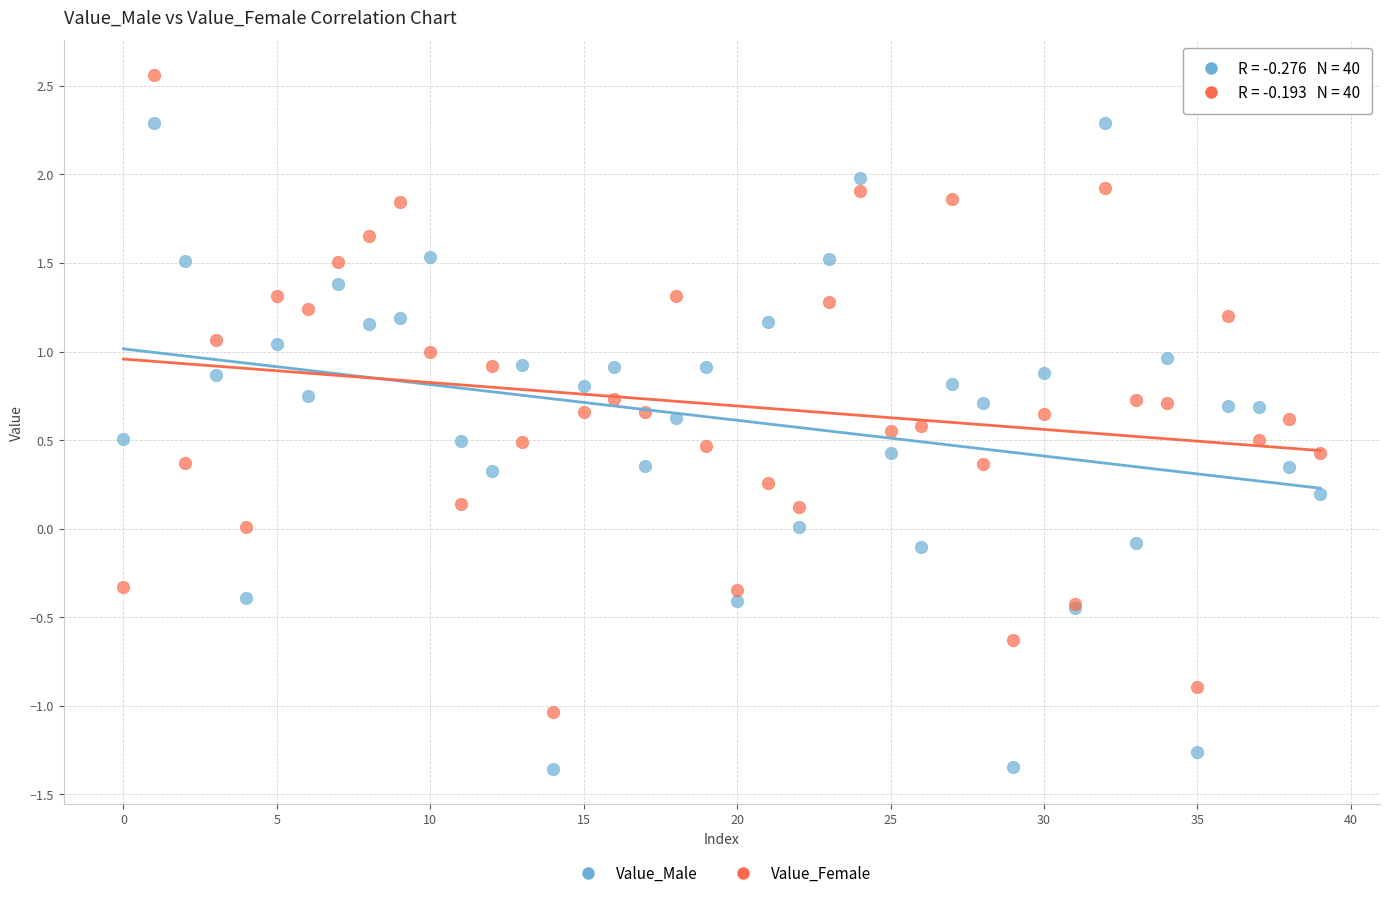

Which series contains the highest Y value?

Value_Female